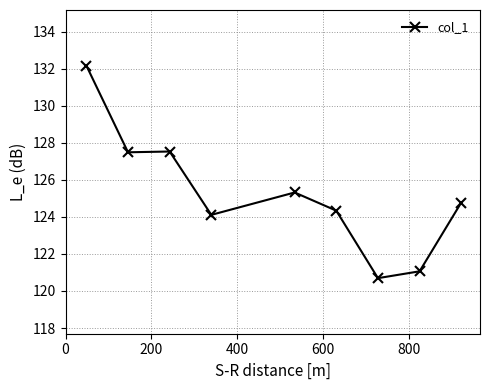

True or false: there are more than 2 points higher than both neighbors.

False